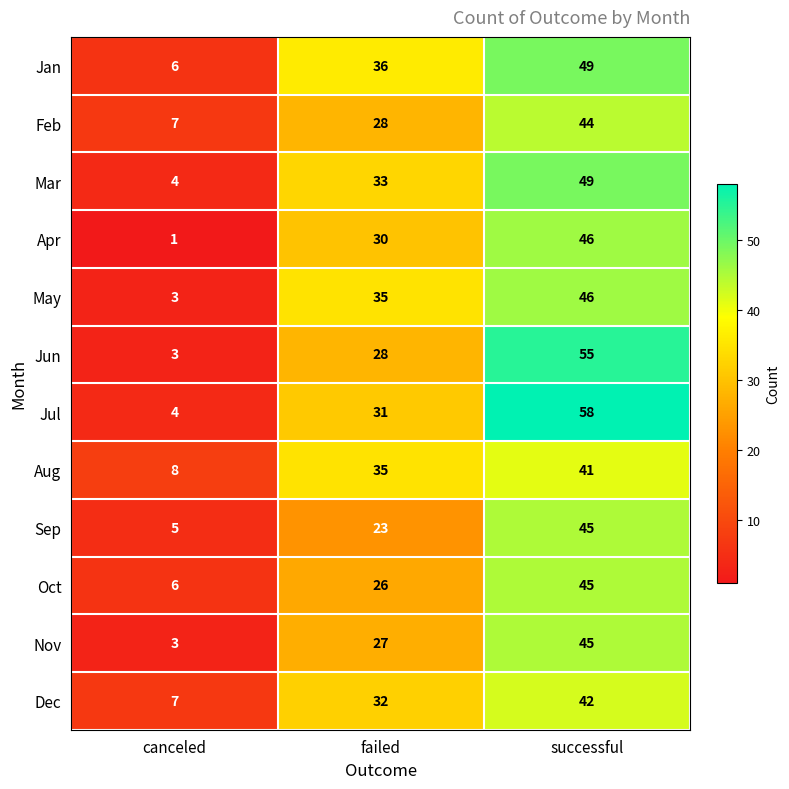

Which series has the largest total across all categories?

Jul